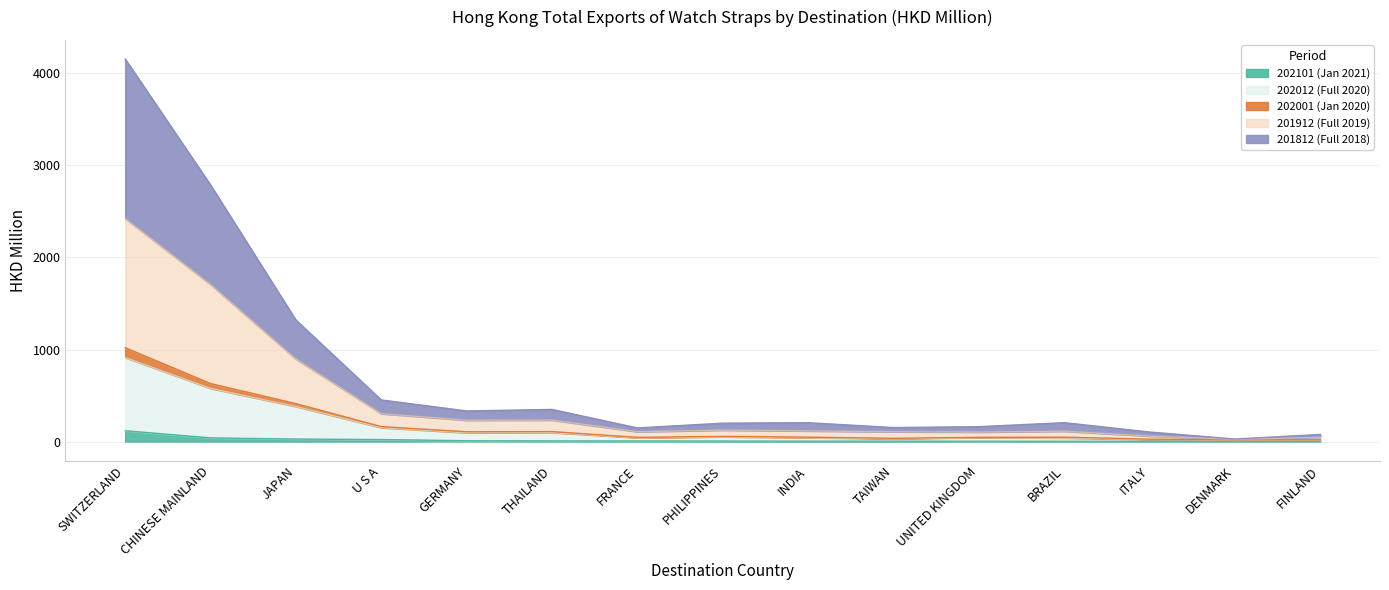

True or false: 202101 (Jan 2021) and 202012 (Full 2020) intersect in this chart.

False